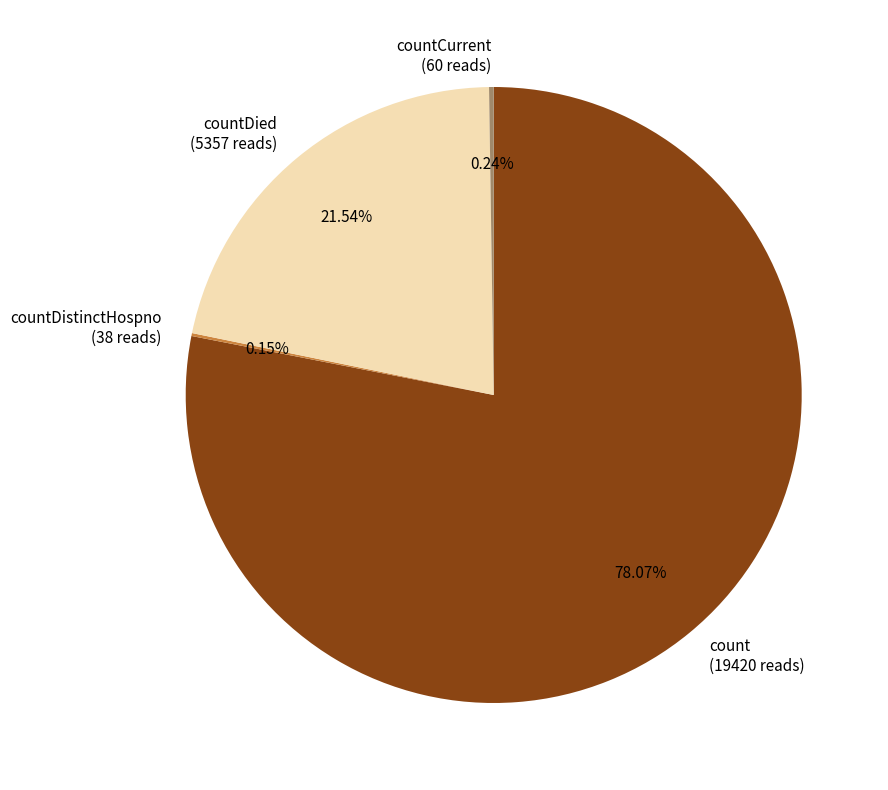

Is the sum of countDied (5357 reads) and count (19420 reads) greater than half?

Yes